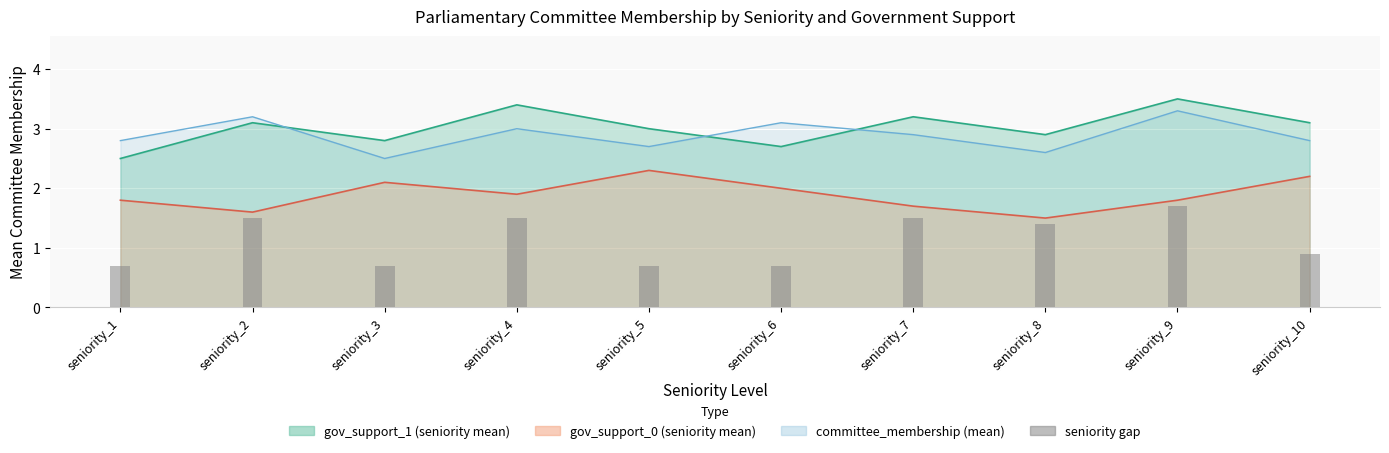

What is the difference between the values at seniority_7 and seniority_3?

0.8